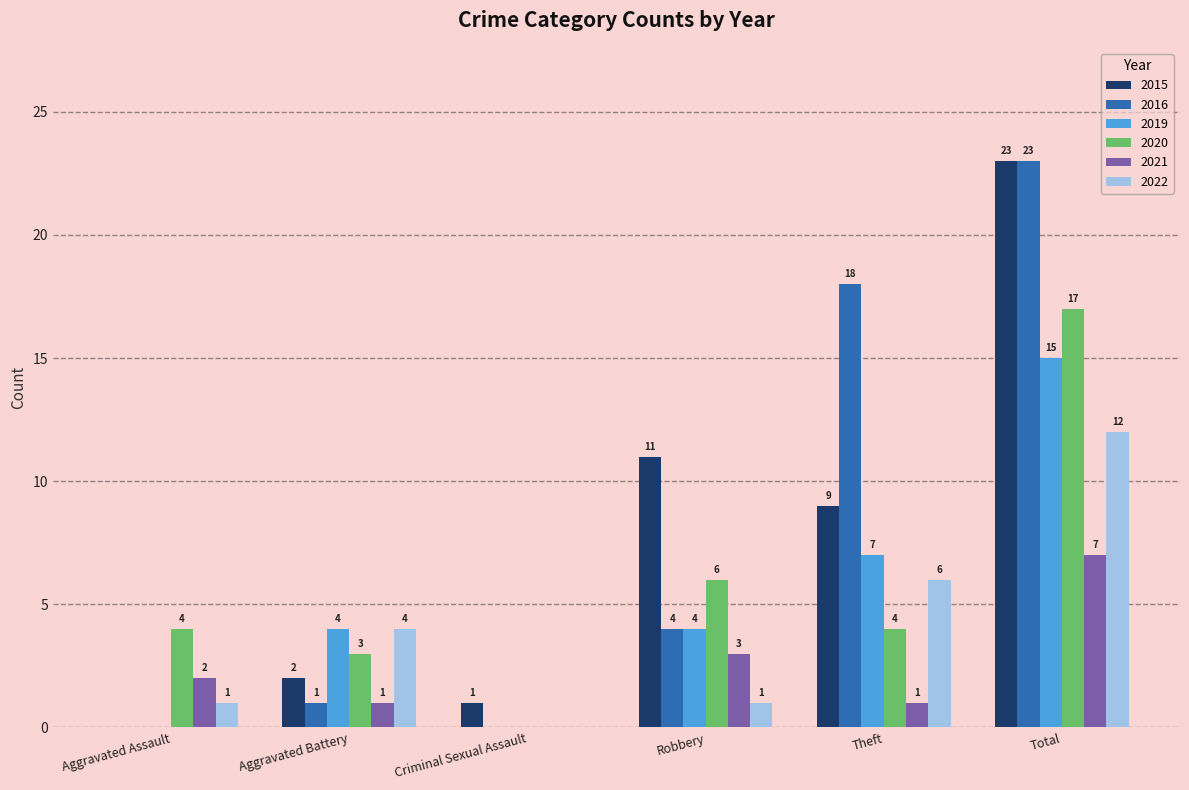

At which category is the sum across all series the highest?

Total